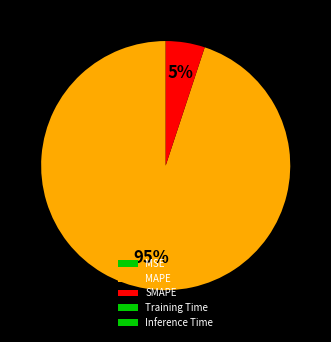

To the nearest percent, what is the average slice percentage?

20%